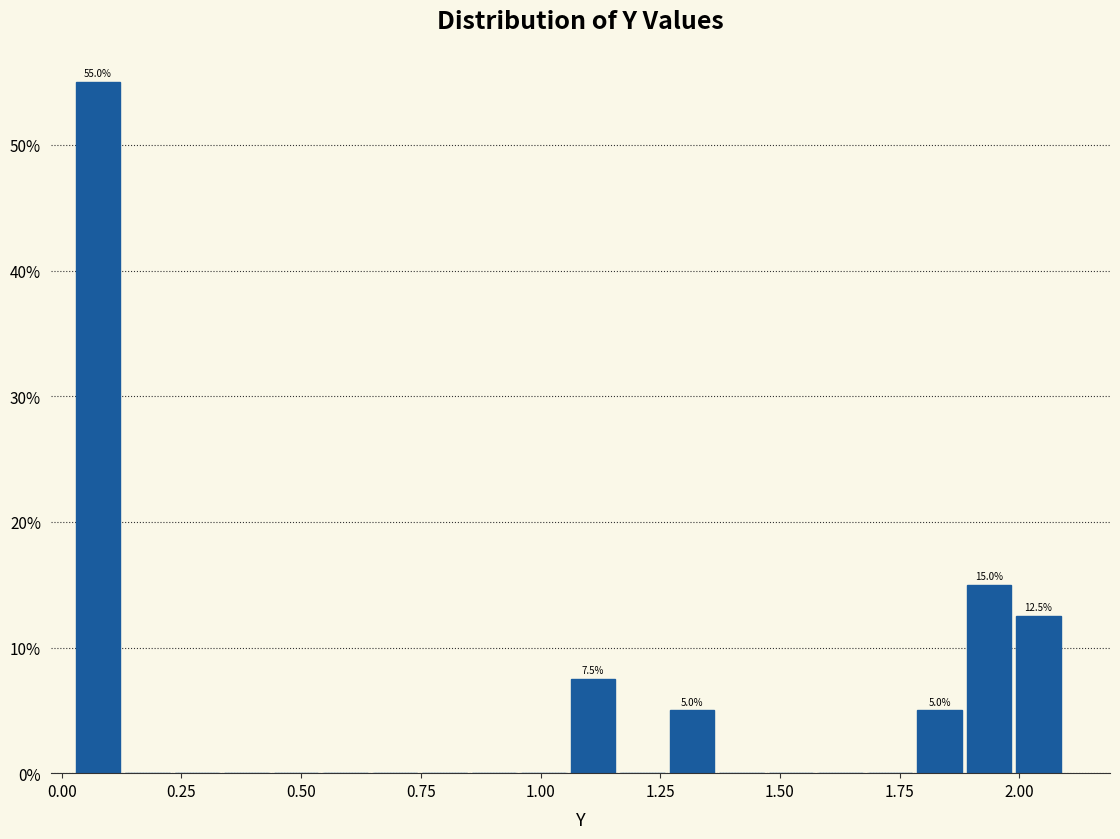

Around what value on the x-axis is the tallest bar? Give the approximate position of its centre, as read against the axis.

0.10